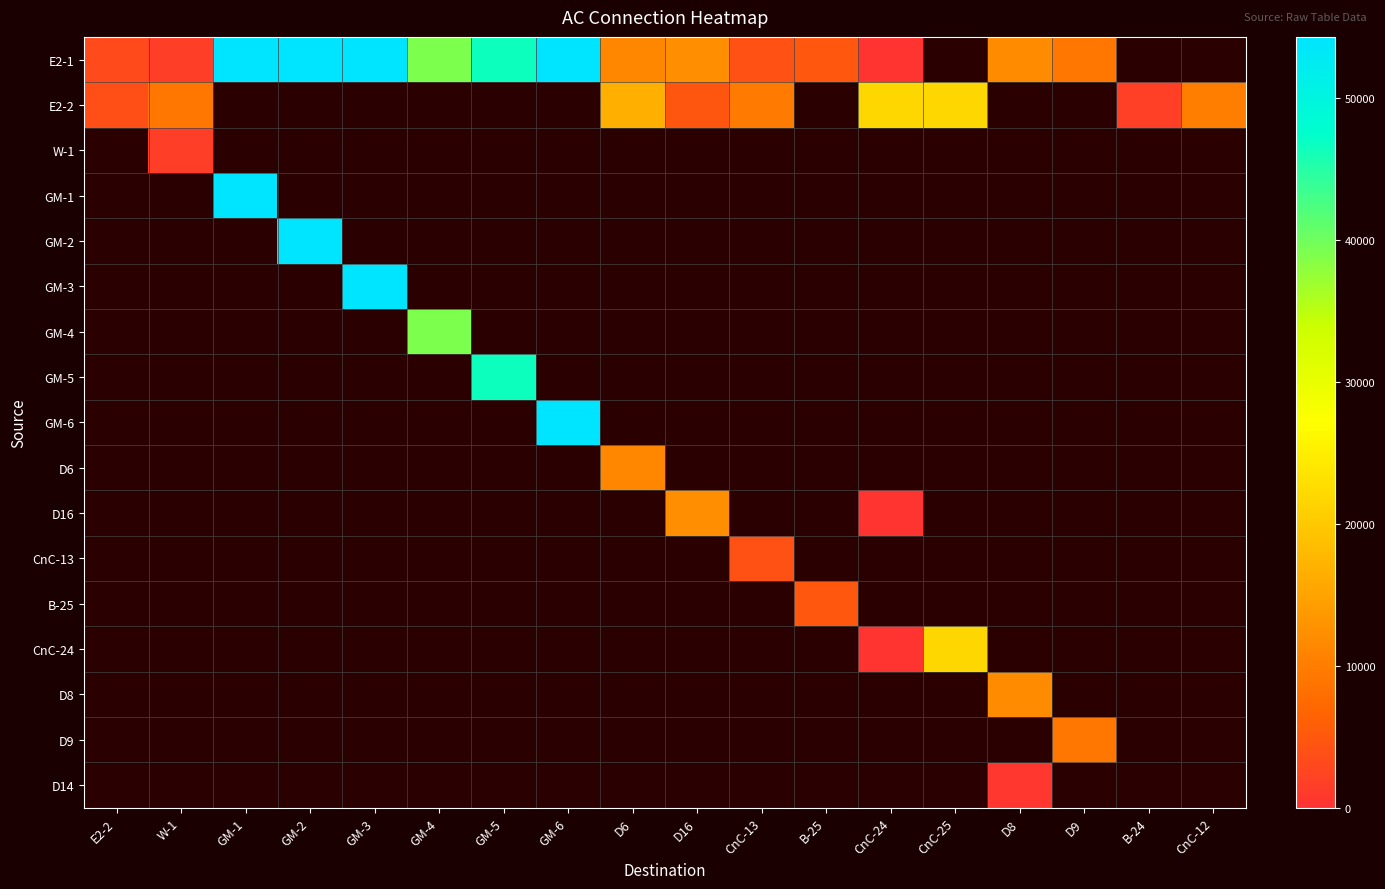

How many values in the E2-2 series exceed 4760?

6